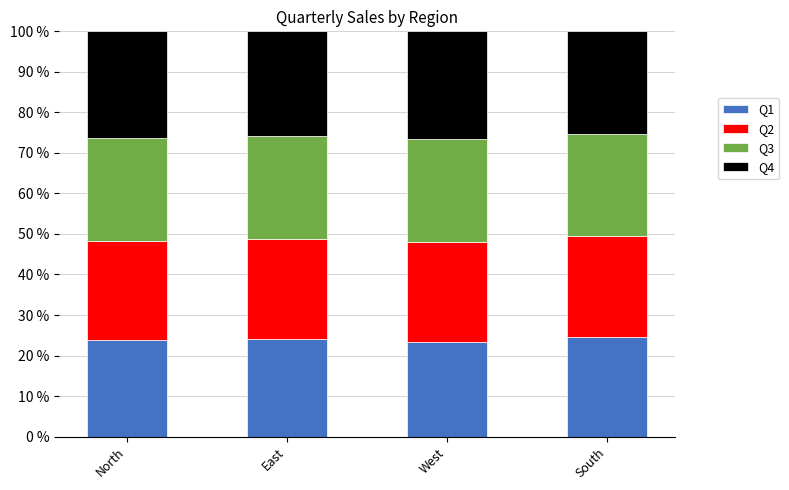

What is the maximum value for Q1?

24.6